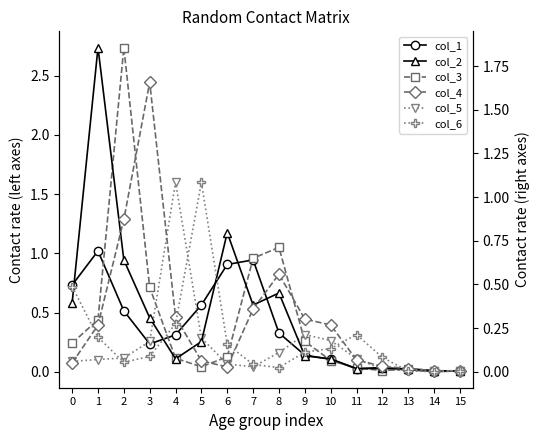

How many lines are shown in the chart?

6